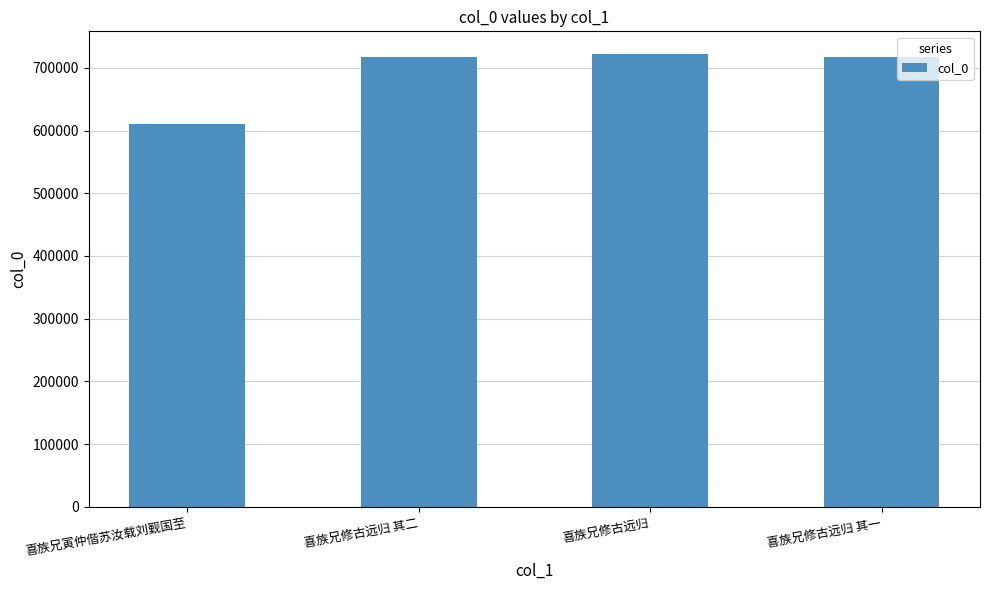

What is the smallest value displayed?

609936